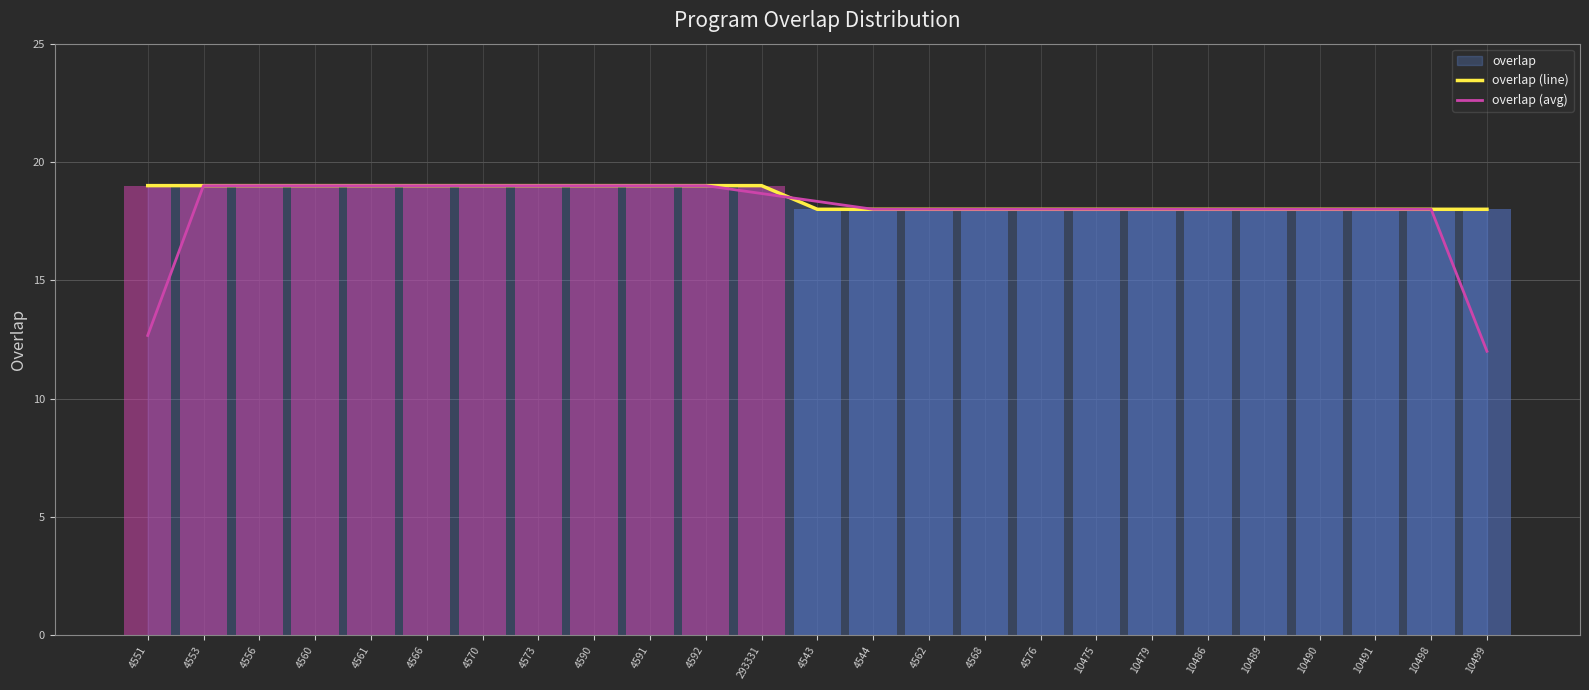

Which category has the lowest value in the overlap (line) series?

4543